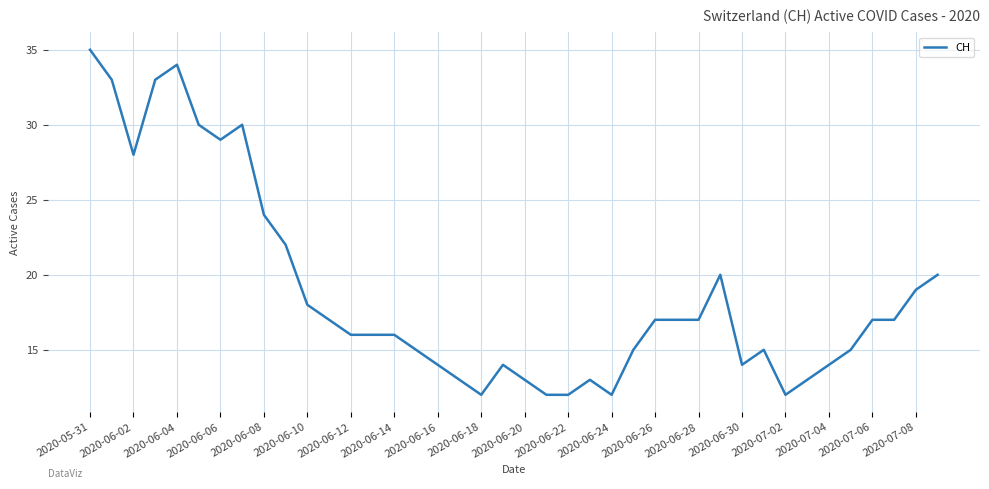

What is the greatest value displayed?

35